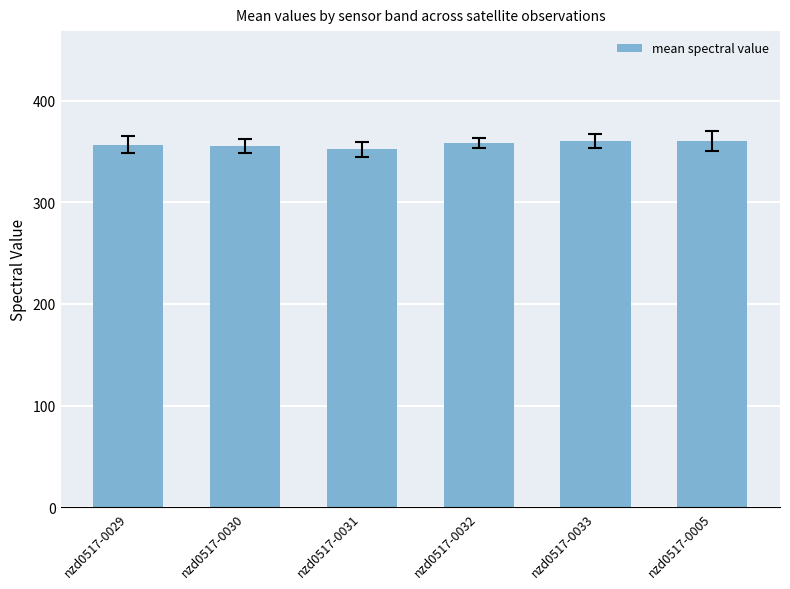

Approximately how many times larger is the value at nzd0517-0033 compared to nzd0517-0031?

1.0